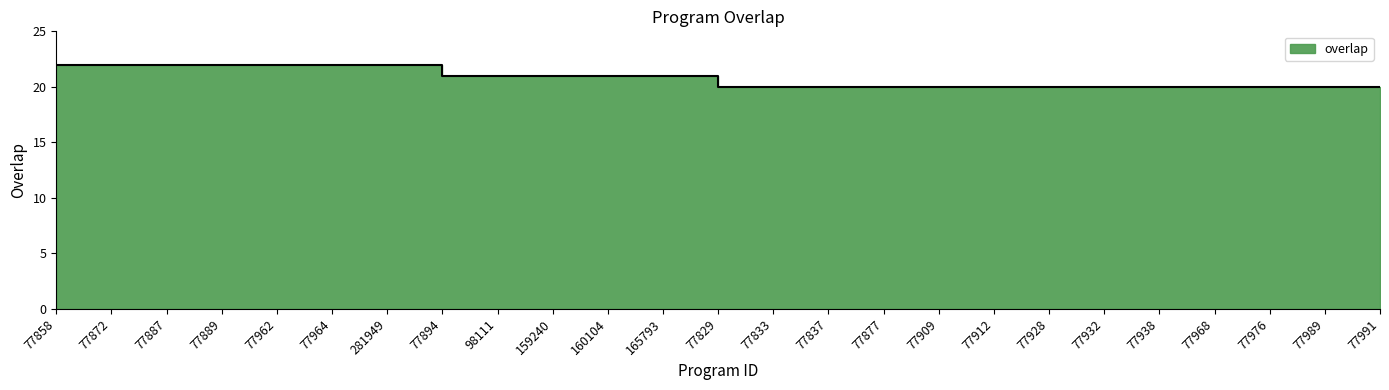

The chart shows a value of 13 at 77877. True or false?

False